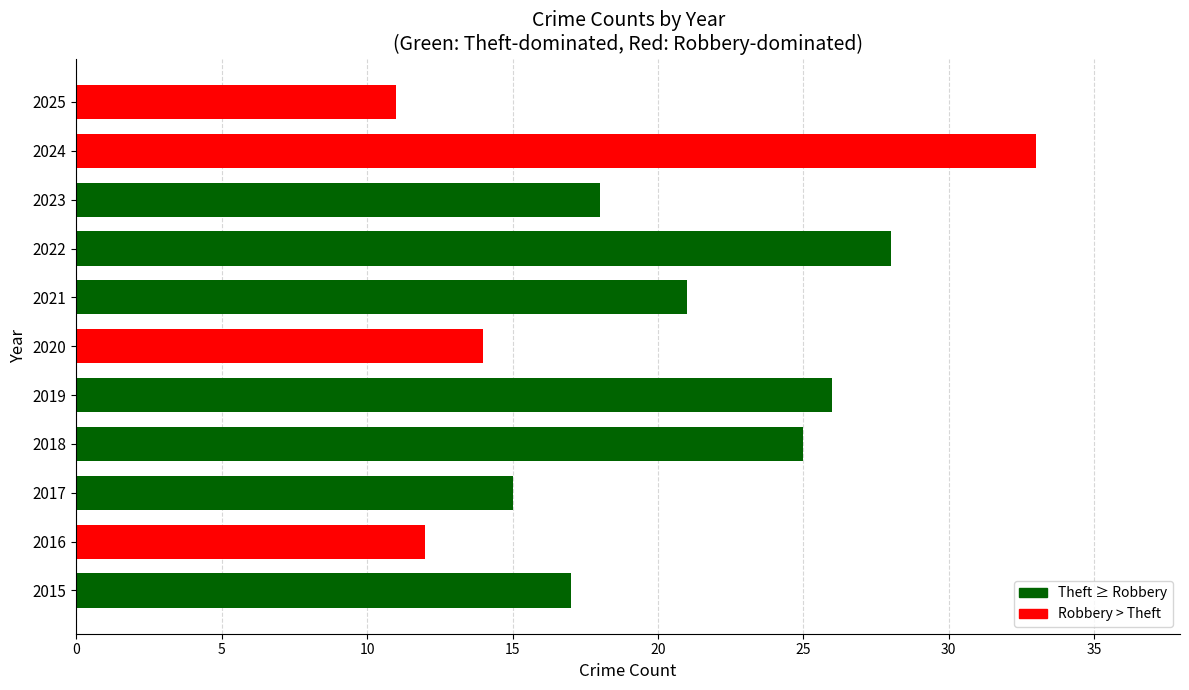

Which has a higher value, 2022 or 2019?

2022